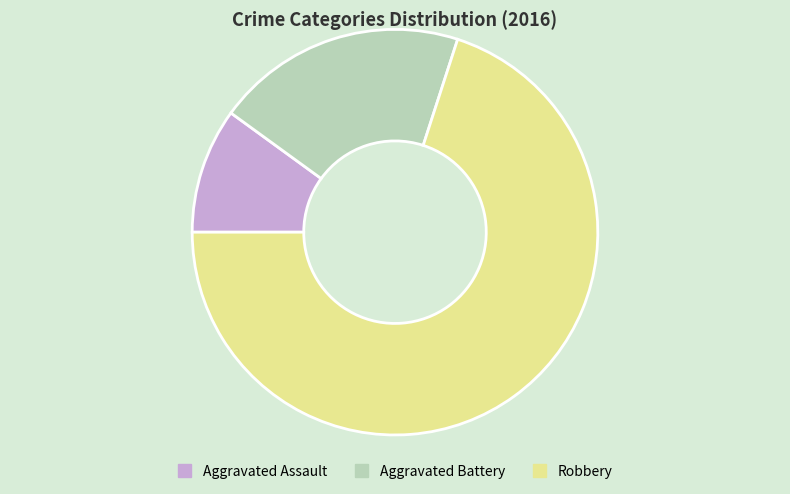

What is the majority slice?

Robbery